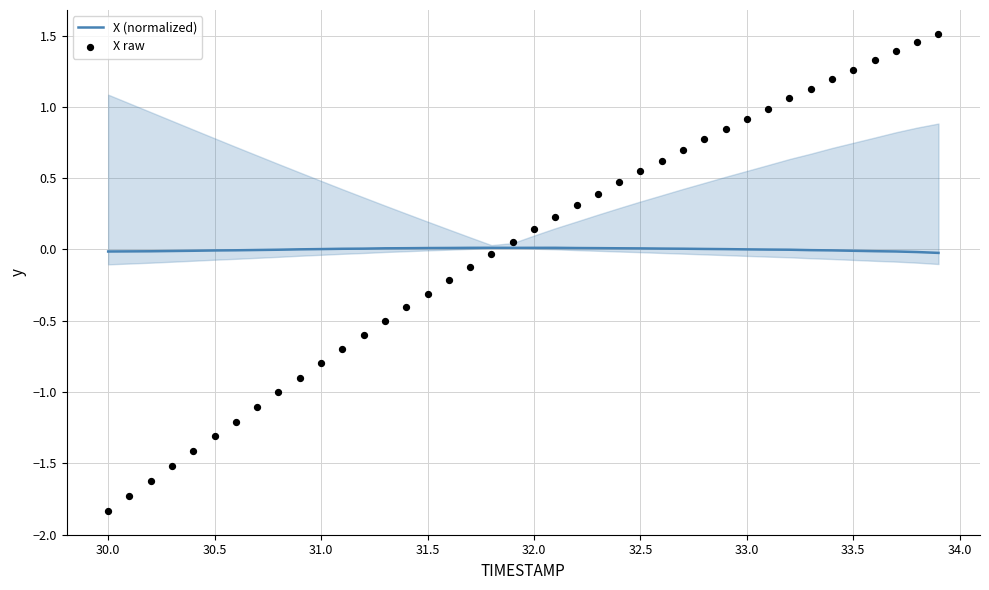

Which series has the largest Y range (max minus min)?

X raw